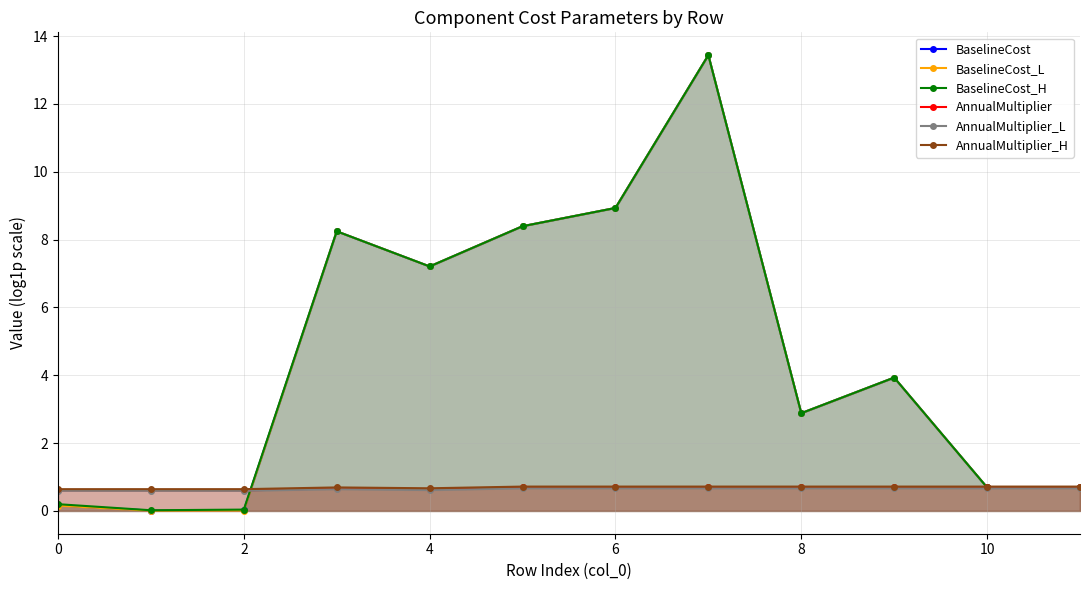

What is the sum of all BaselineCost_L values?

54.6